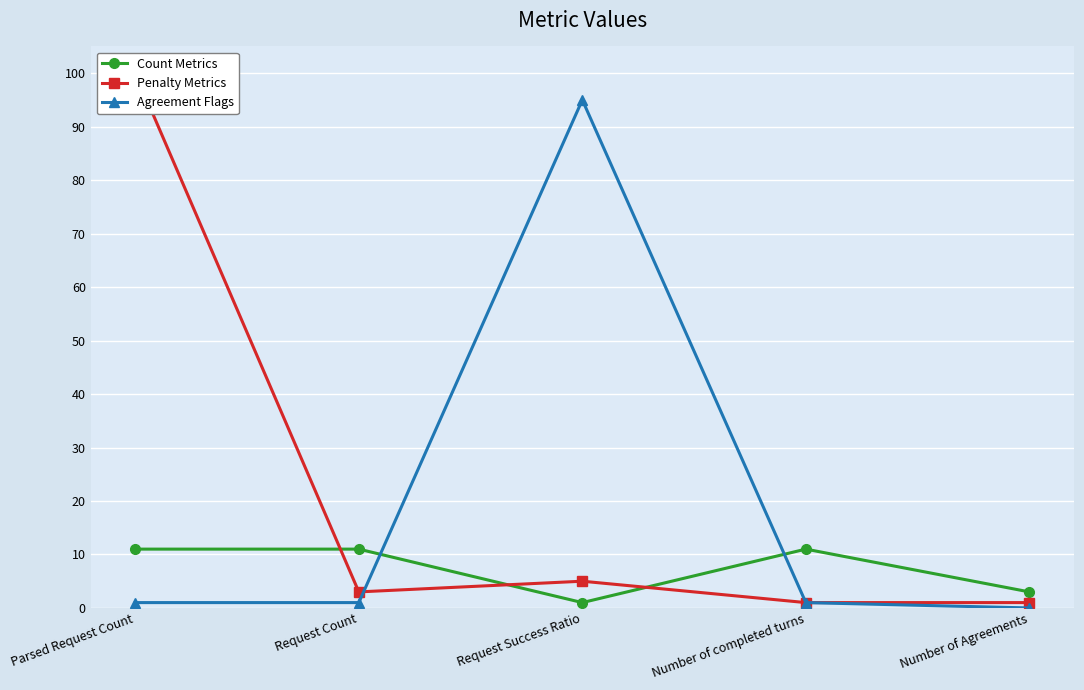

What is the difference between the highest and lowest values at Number of Agreements?

3